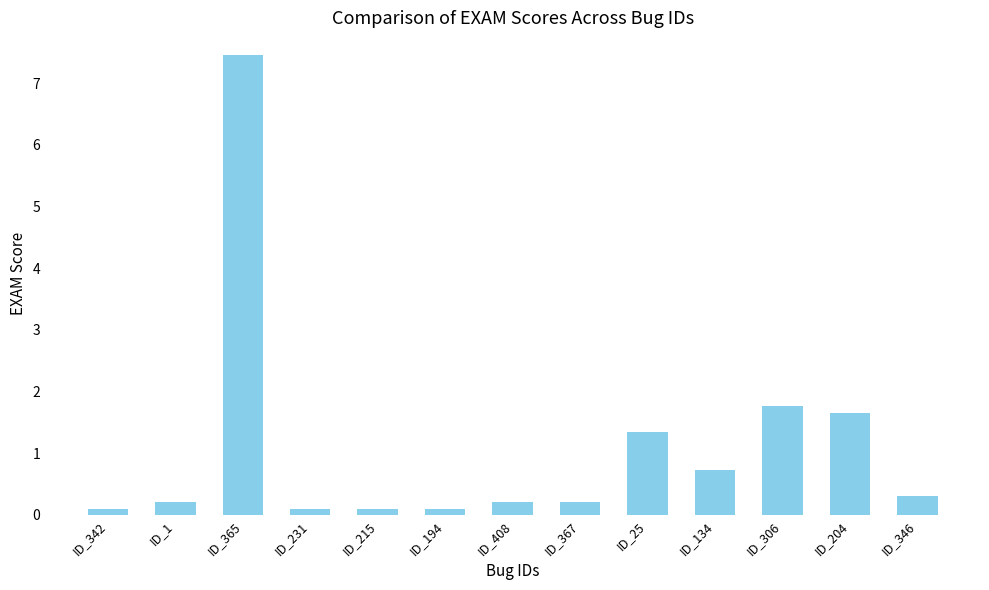

Reading left to right, what are all the values shown in this chart?

ID_342=0.1	ID_1=0.2	ID_365=7.5	ID_231=0.1	ID_215=0.1	ID_194=0.1	ID_408=0.2	ID_367=0.2	ID_25=1.3	ID_134=0.7	ID_306=1.8	ID_204=1.7	ID_346=0.3